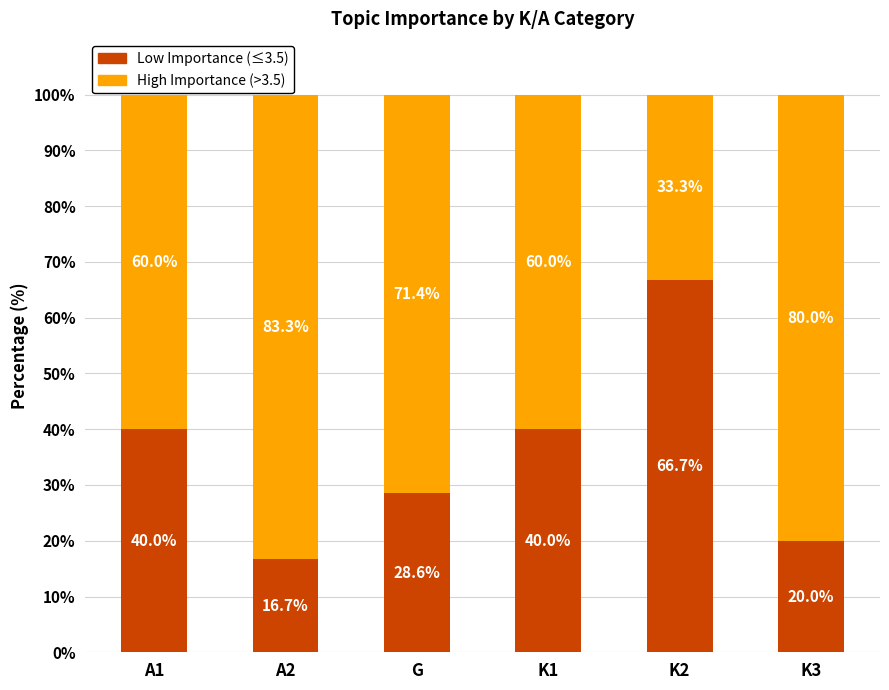

What is the sum of all Low Importance (≤3.5) values?

212.0